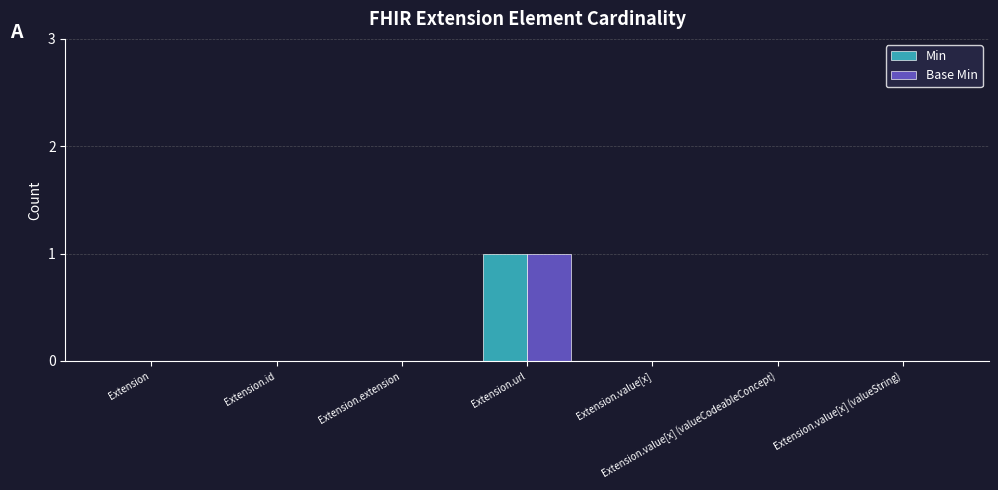

What is the maximum value shown in the chart?

1